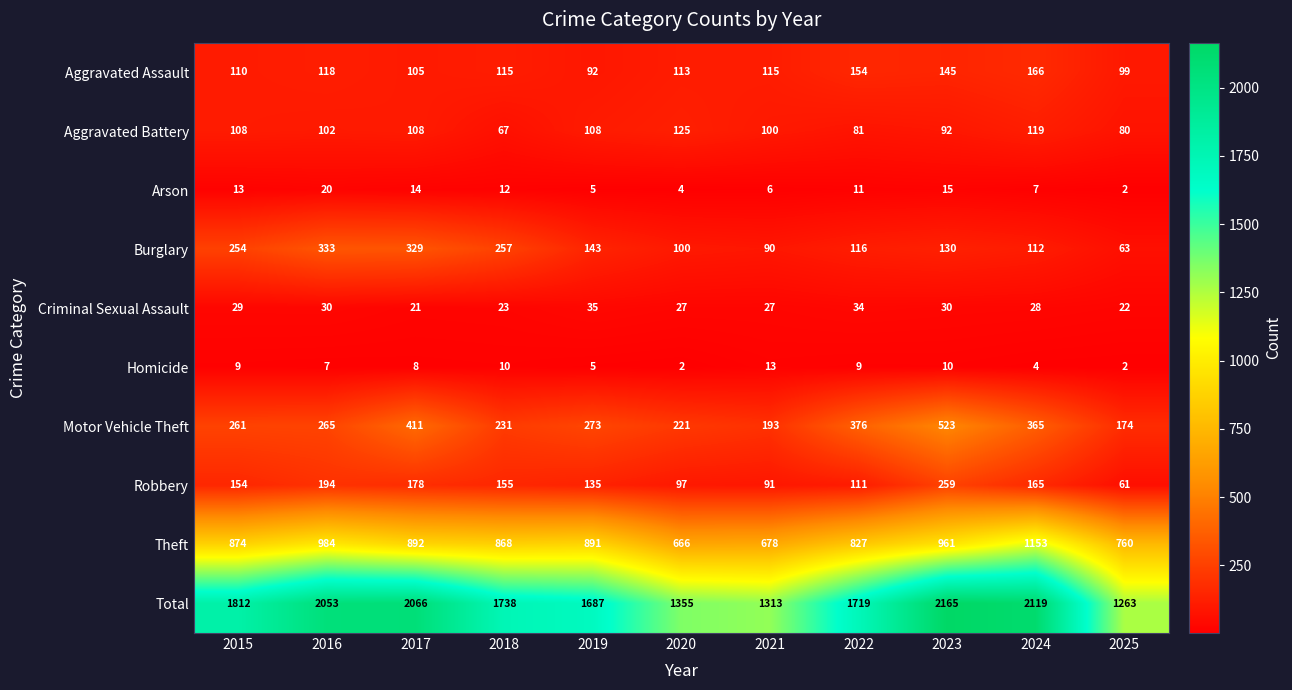

Rank the series by their maximum value, from highest to lowest.

Total, Theft, Motor Vehicle Theft, Burglary, Robbery, Aggravated Assault, Aggravated Battery, Criminal Sexual Assault, Arson, Homicide